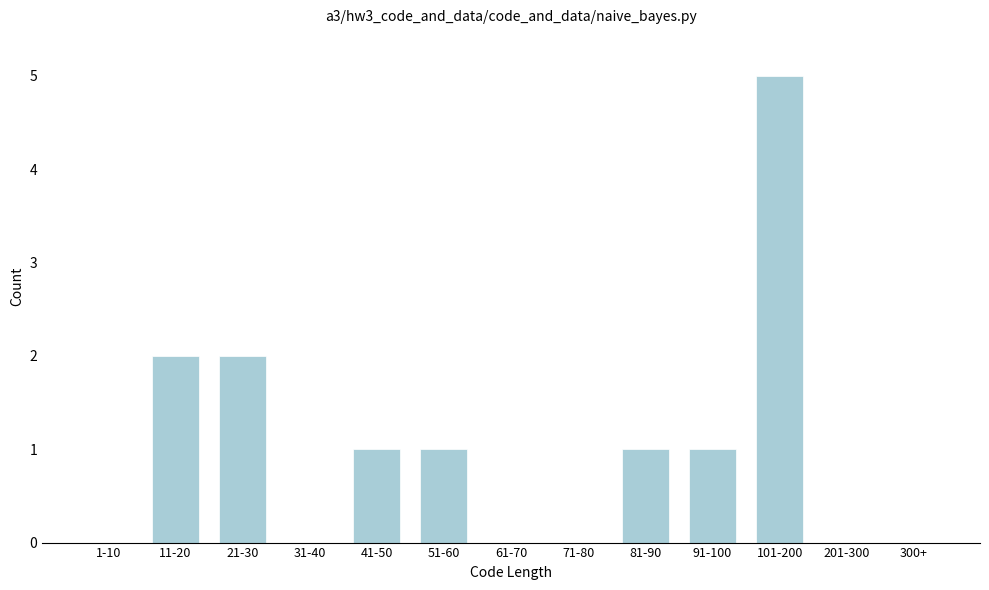

Reading right to left, transcribe all the data shown in this chart.

300+=0	201-300=0	101-200=5	91-100=1	81-90=1	71-80=0	61-70=0	51-60=1	41-50=1	31-40=0	21-30=2	11-20=2	1-10=0